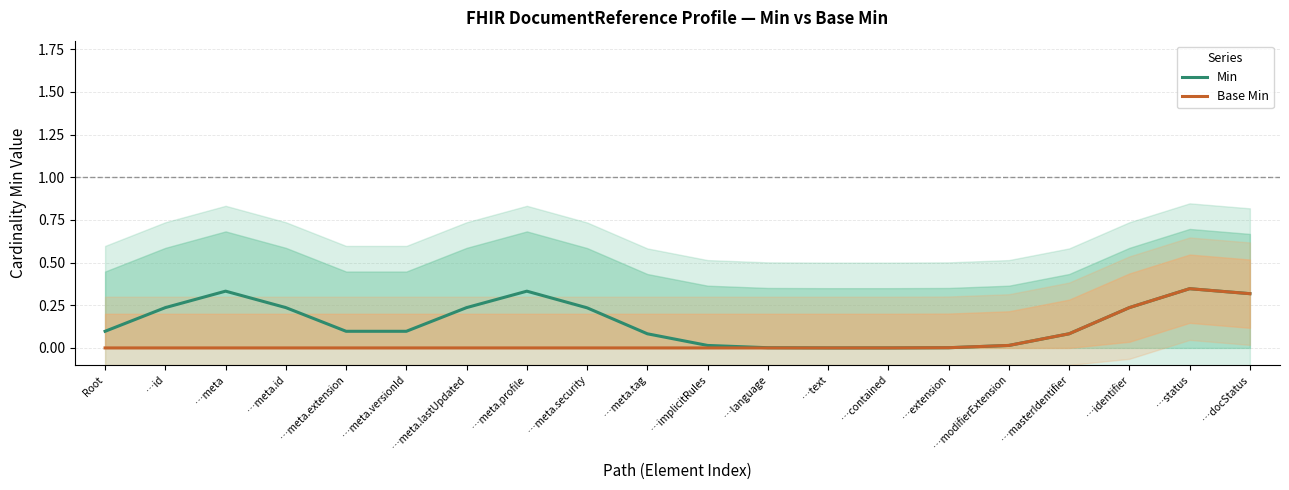

What is the label of the 12th point from the left?

…language